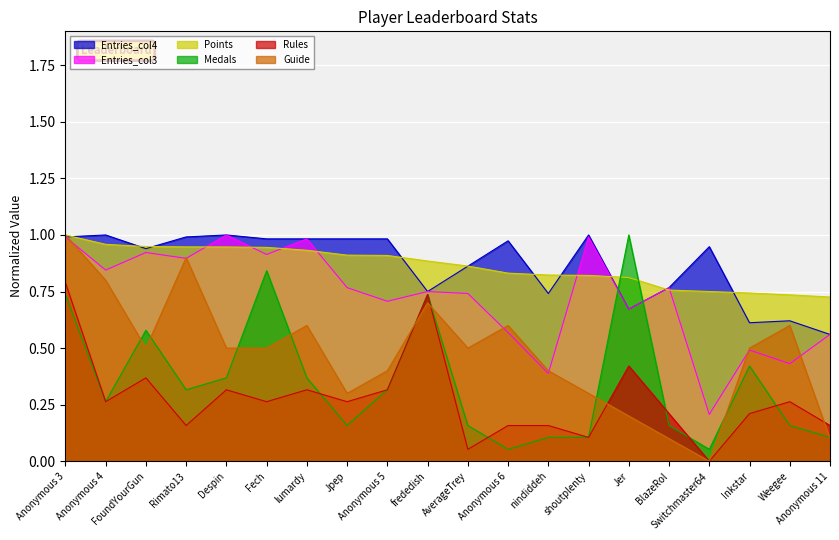

What is the value of the Guide point at the 19th from the left?

0.6